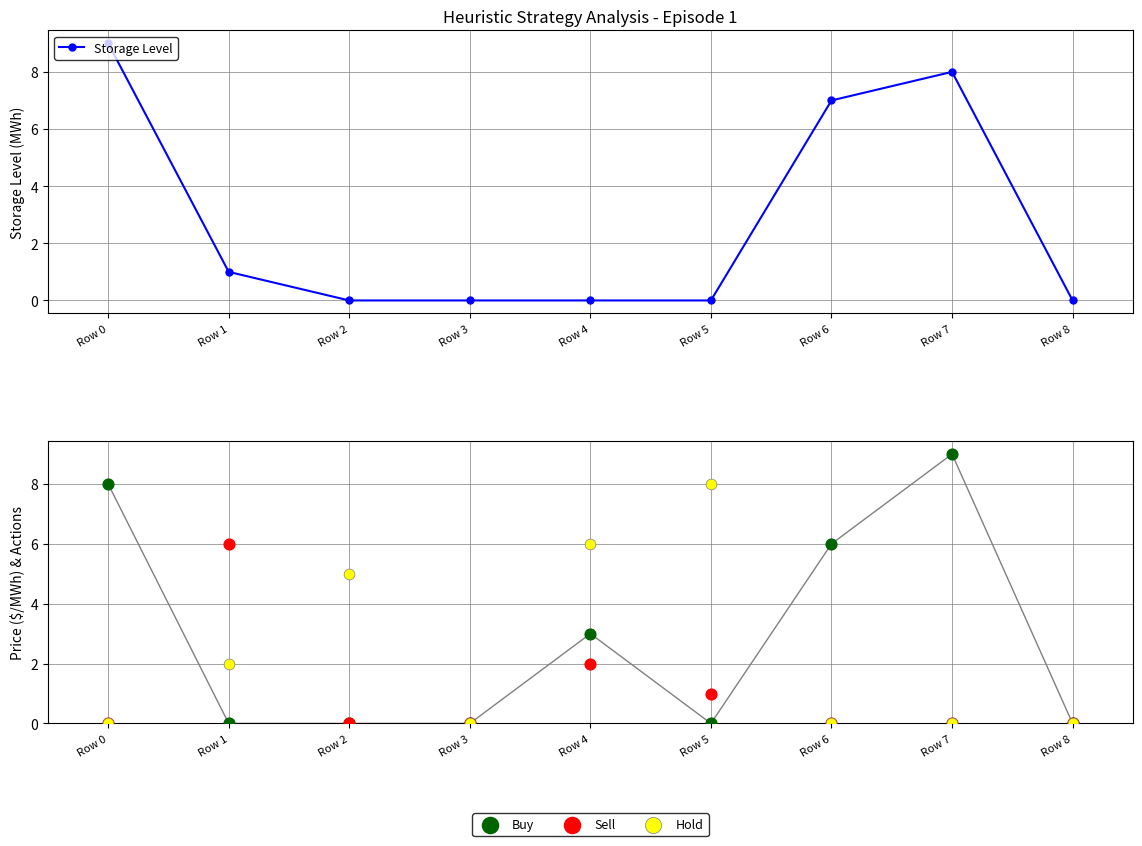

Which series reaches the maximum Y coordinate?

Storage Level